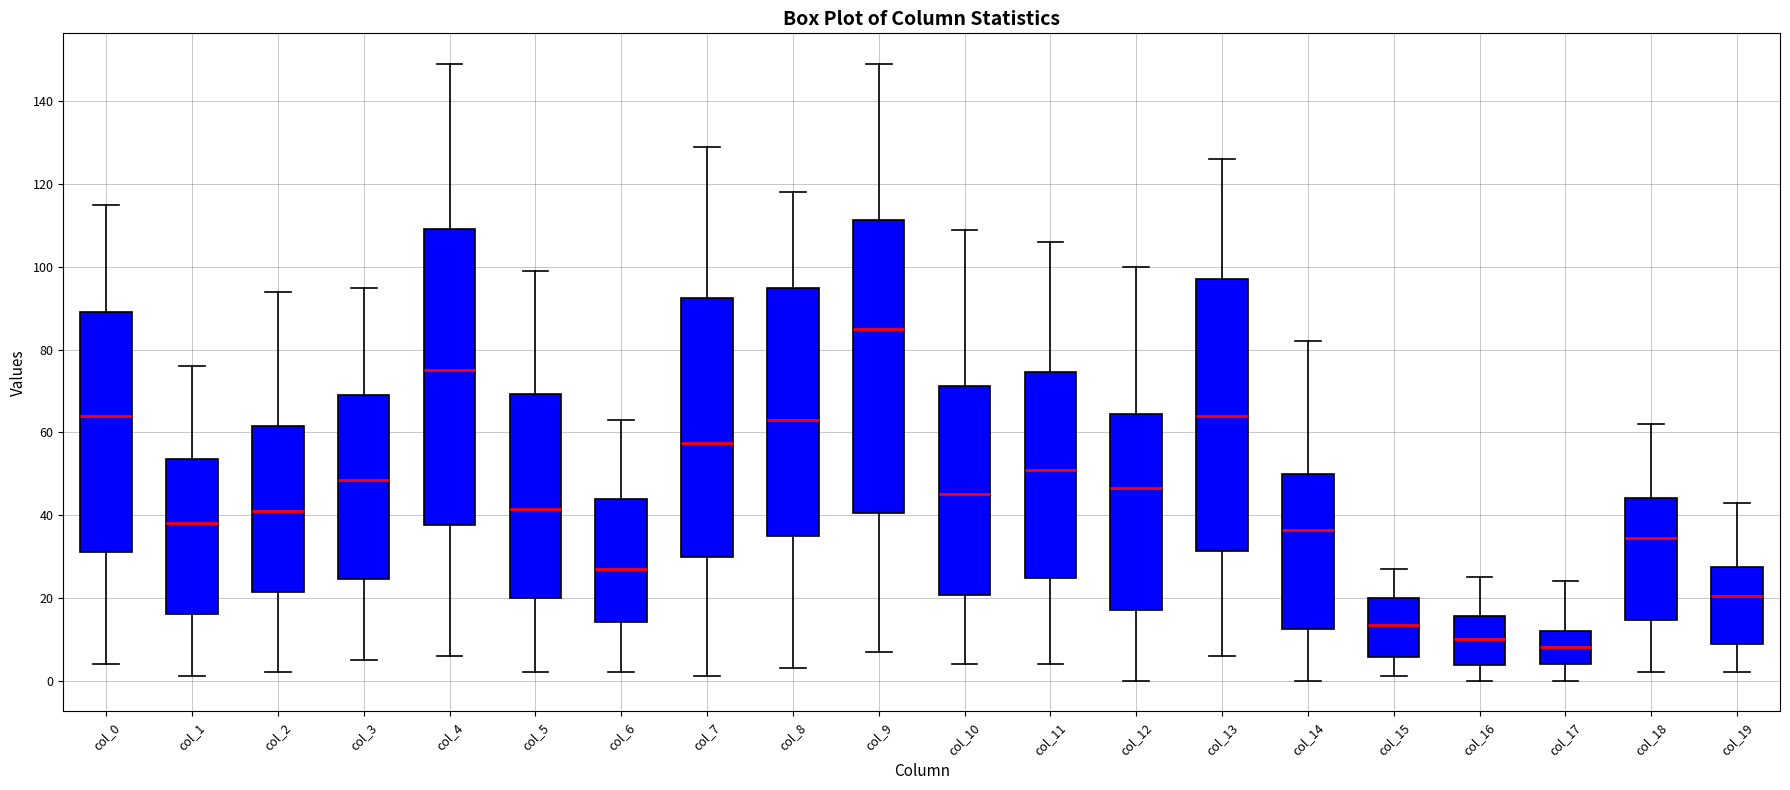

Where is the upper edge of the box for col_15 on the y-axis? The values are not printed on the chart, so give them approximately, as read against the axis.

20